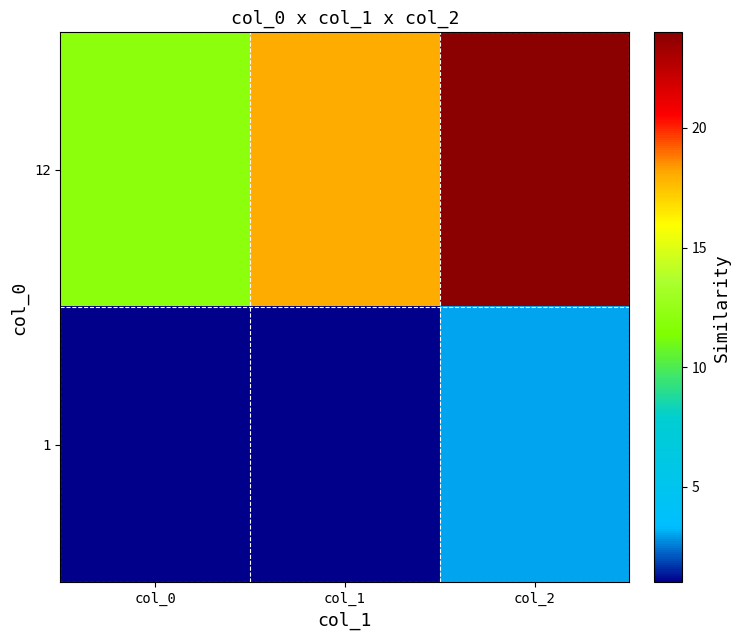

At how many categories does at least one series exceed 15?

2